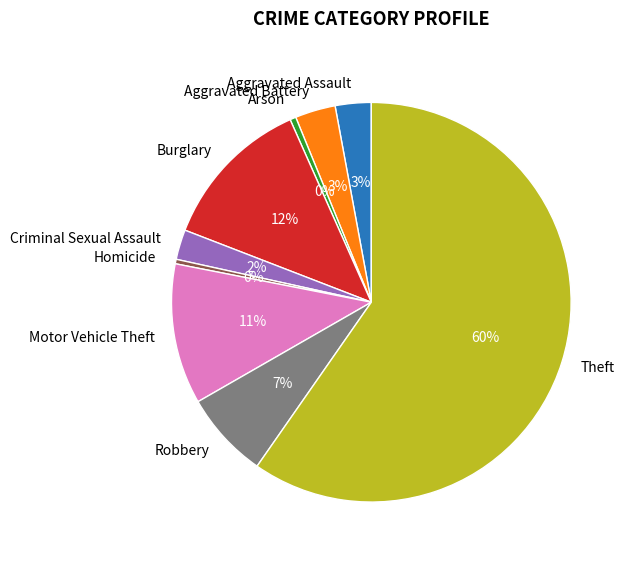

To the nearest percent, what is the difference between the Aggravated Battery and Robbery slice percentages?

4%